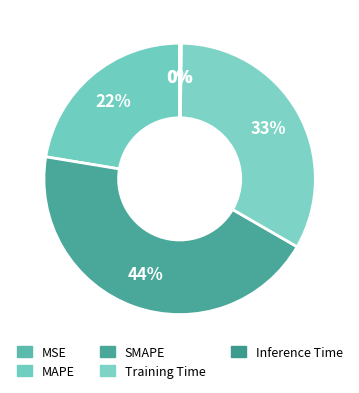

Which category has the smallest portion of the pie?

MSE